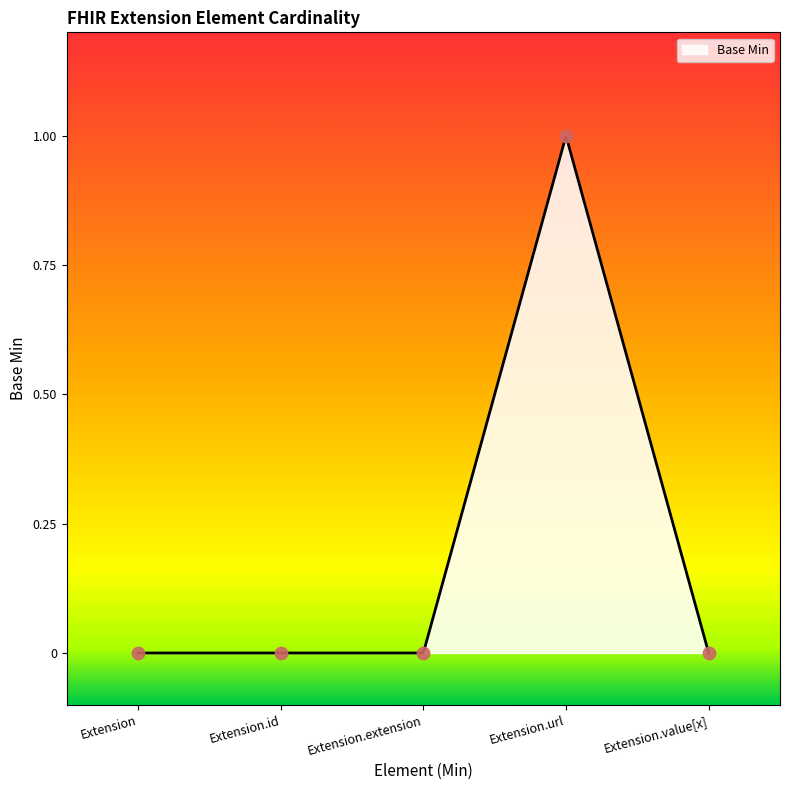

Which has a higher value, Extension.extension or Extension?

Extension.extension